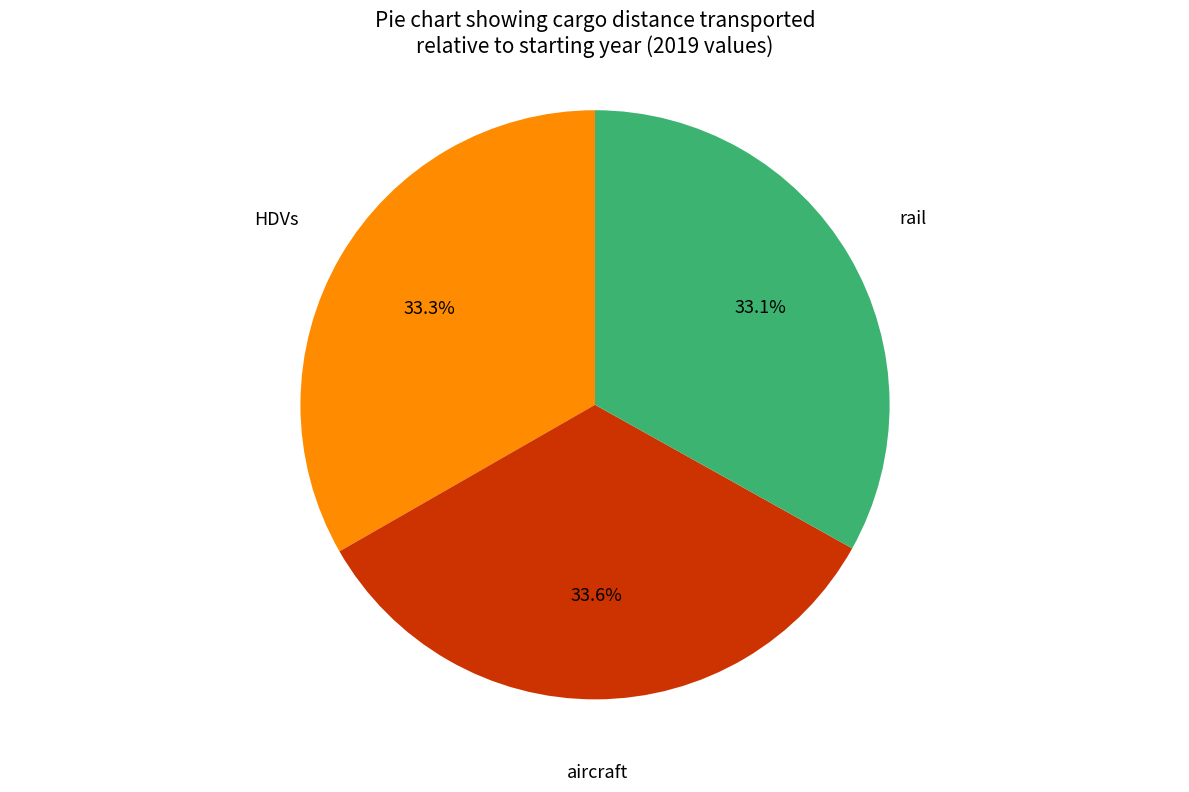

Does any single category account for the majority?

No